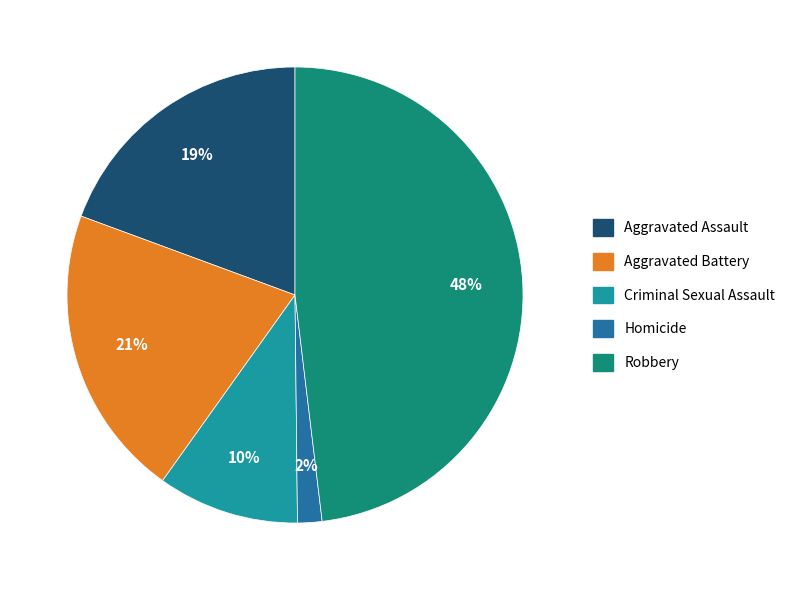

Is Criminal Sexual Assault the majority of the pie?

No